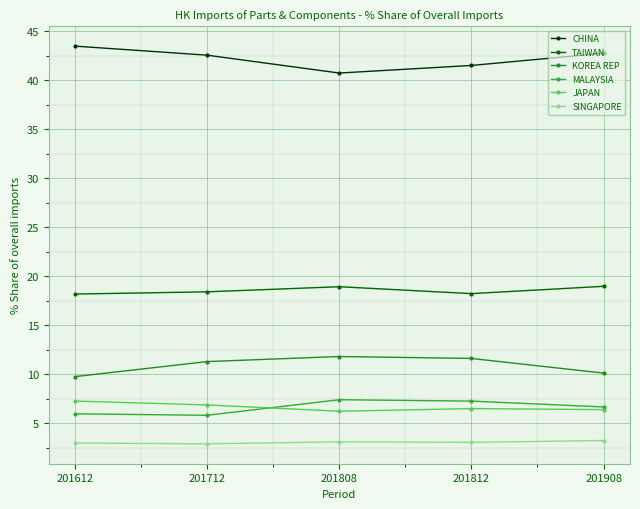

True or false: CHINA and SINGAPORE cross at least once.

False